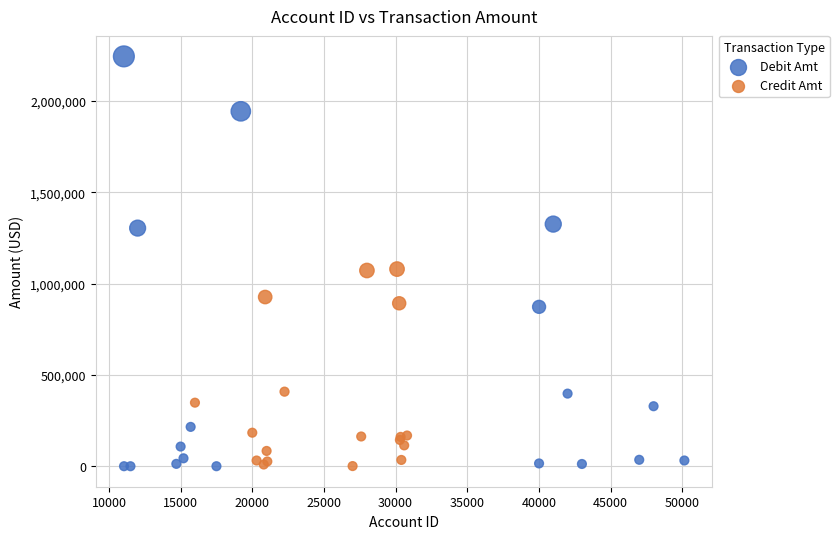

Which series has the widest spread of Y values?

Debit Amt